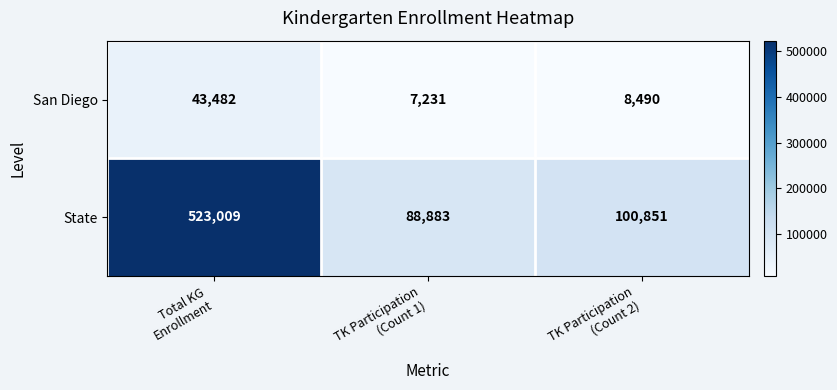

What is the difference between the maximum and minimum values in the State series?

434126